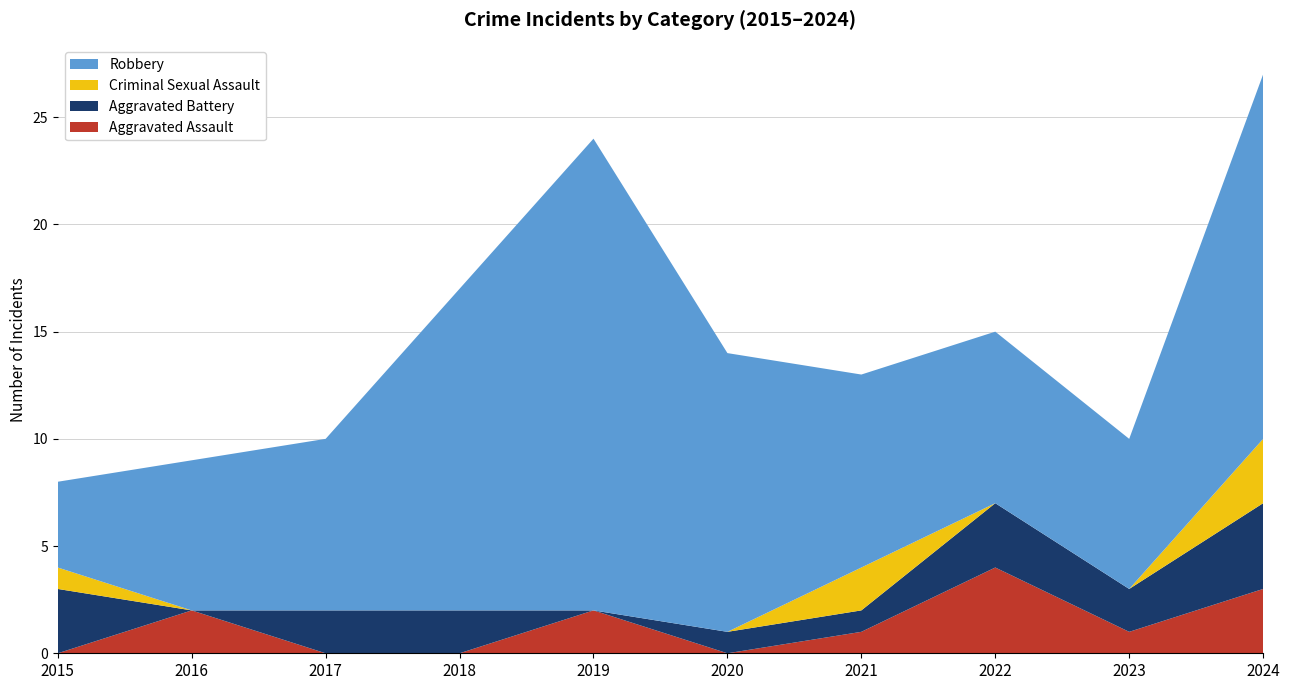

Reading left to right, extract all data points from this chart.

Aggravated Assault: 2015=0	2016=2	2017=0	2018=0	2019=2	2020=0	2021=1	2022=4	2023=1	2024=3
Aggravated Battery: 2015=3	2016=0	2017=2	2018=2	2019=0	2020=1	2021=1	2022=3	2023=2	2024=4
Criminal Sexual Assault: 2015=1	2016=0	2017=0	2018=0	2019=0	2020=0	2021=2	2022=0	2023=0	2024=3
Robbery: 2015=4	2016=7	2017=8	2018=15	2019=22	2020=13	2021=9	2022=8	2023=7	2024=17